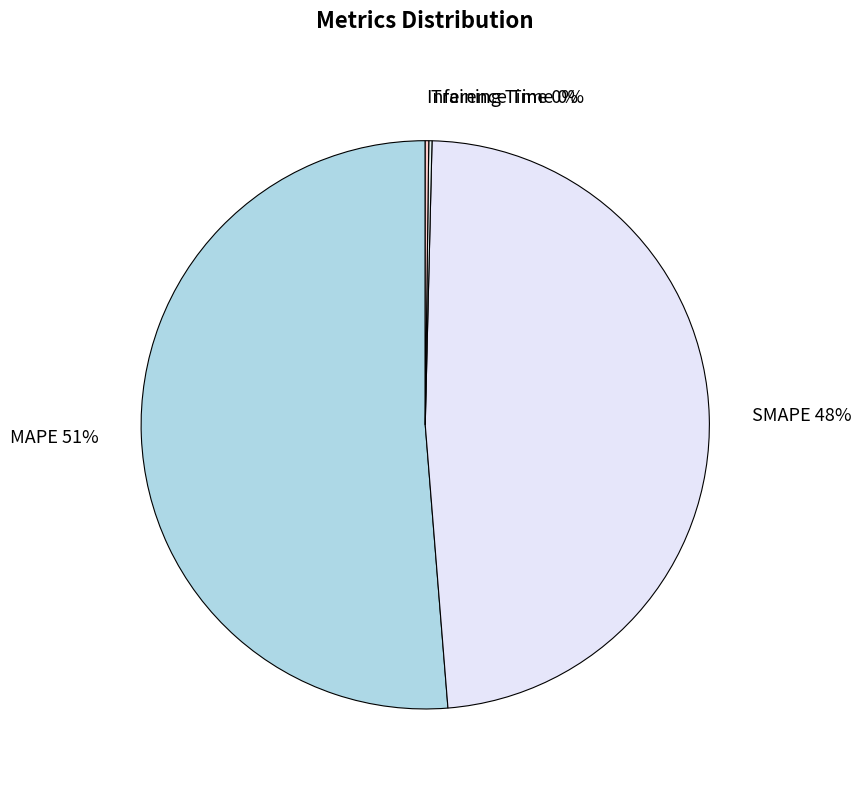

Approximately how many times larger is the value at SMAPE 48% compared to MAPE 51%?

0.9